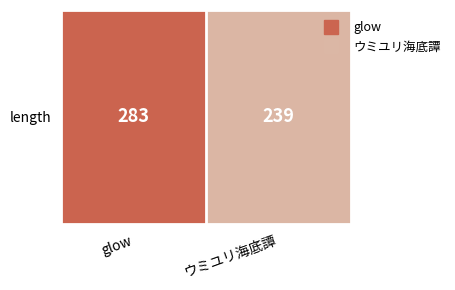

What is the change in value from glow to ウミユリ海底譚?

-44